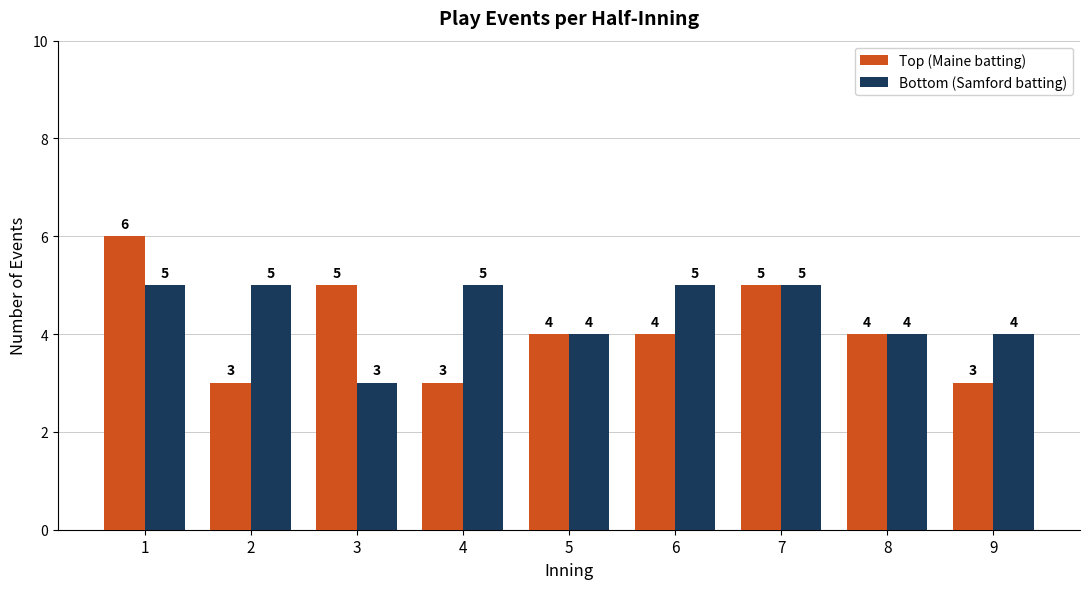

The value of Top (Maine batting) at 1 is 2. True or false?

False